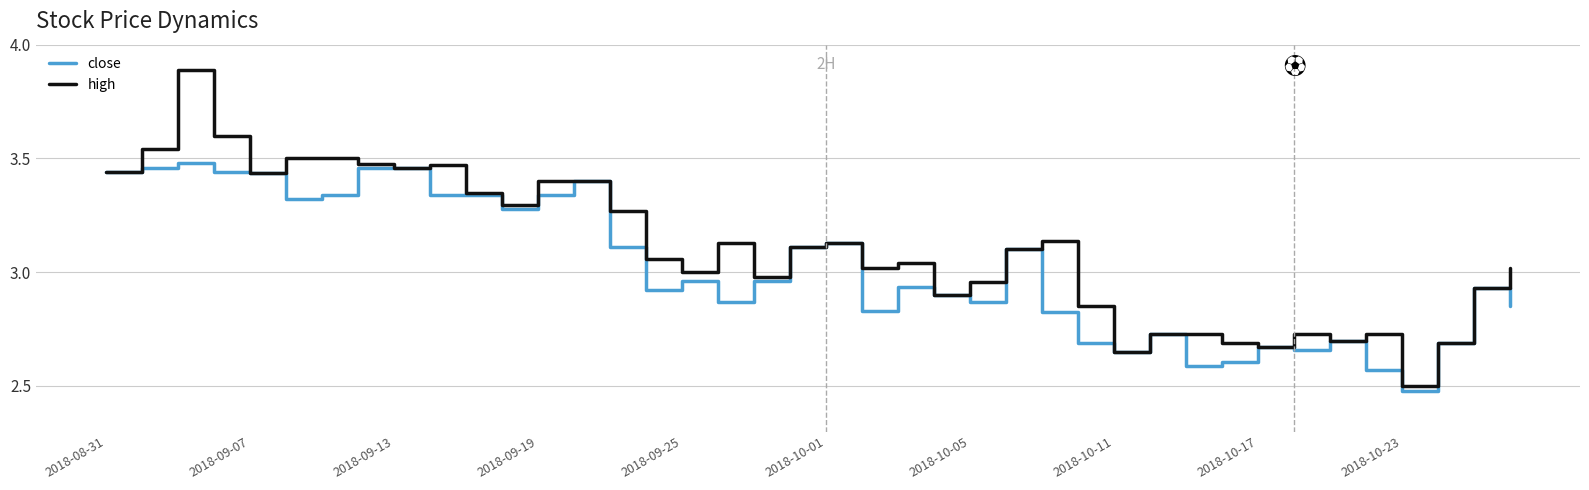

True or false: close has more than 0 interior local peaks.

True